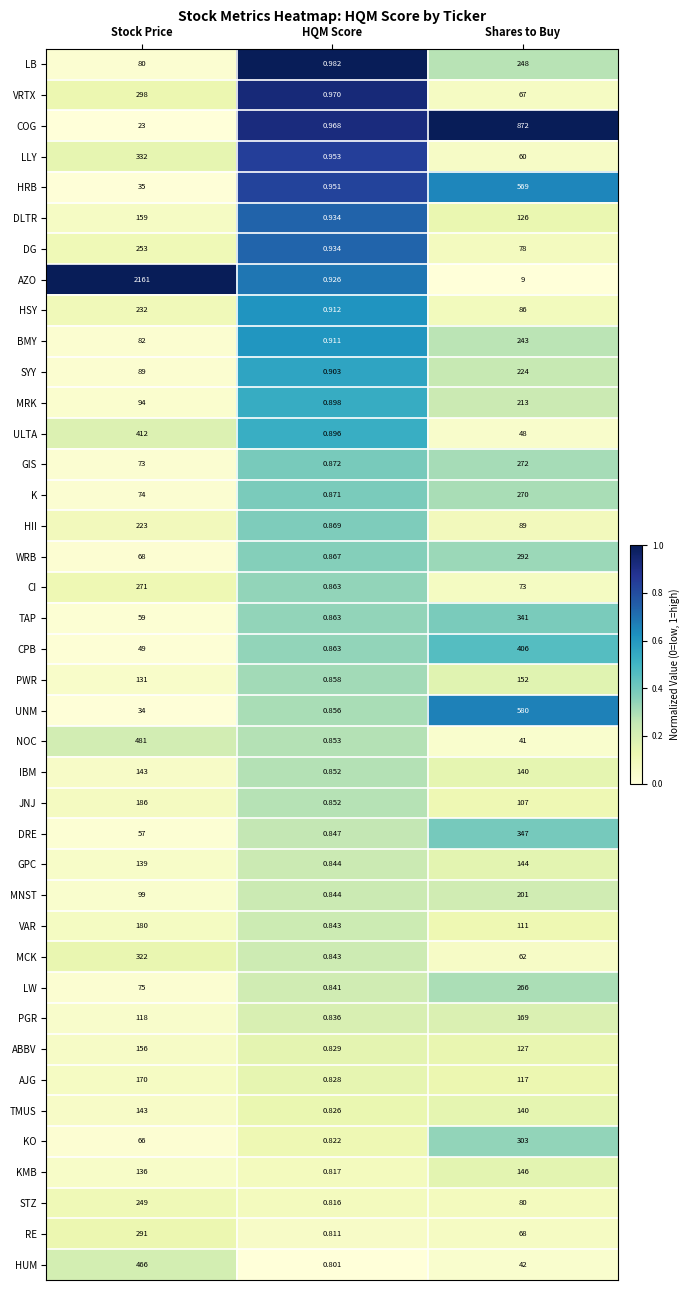

At which category is the sum across all series the highest?

Stock Price